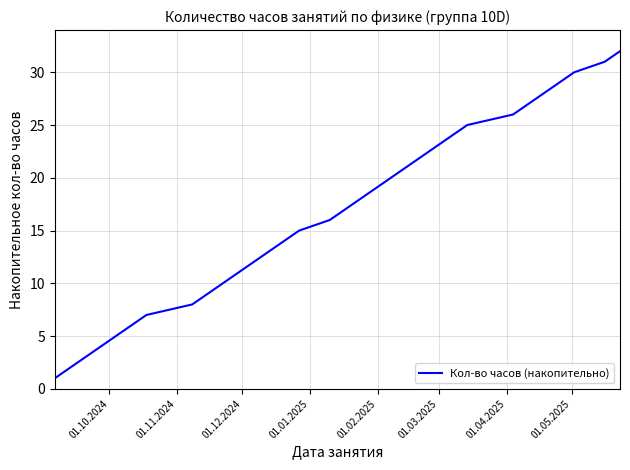

What is the difference between the maximum and minimum values?

31